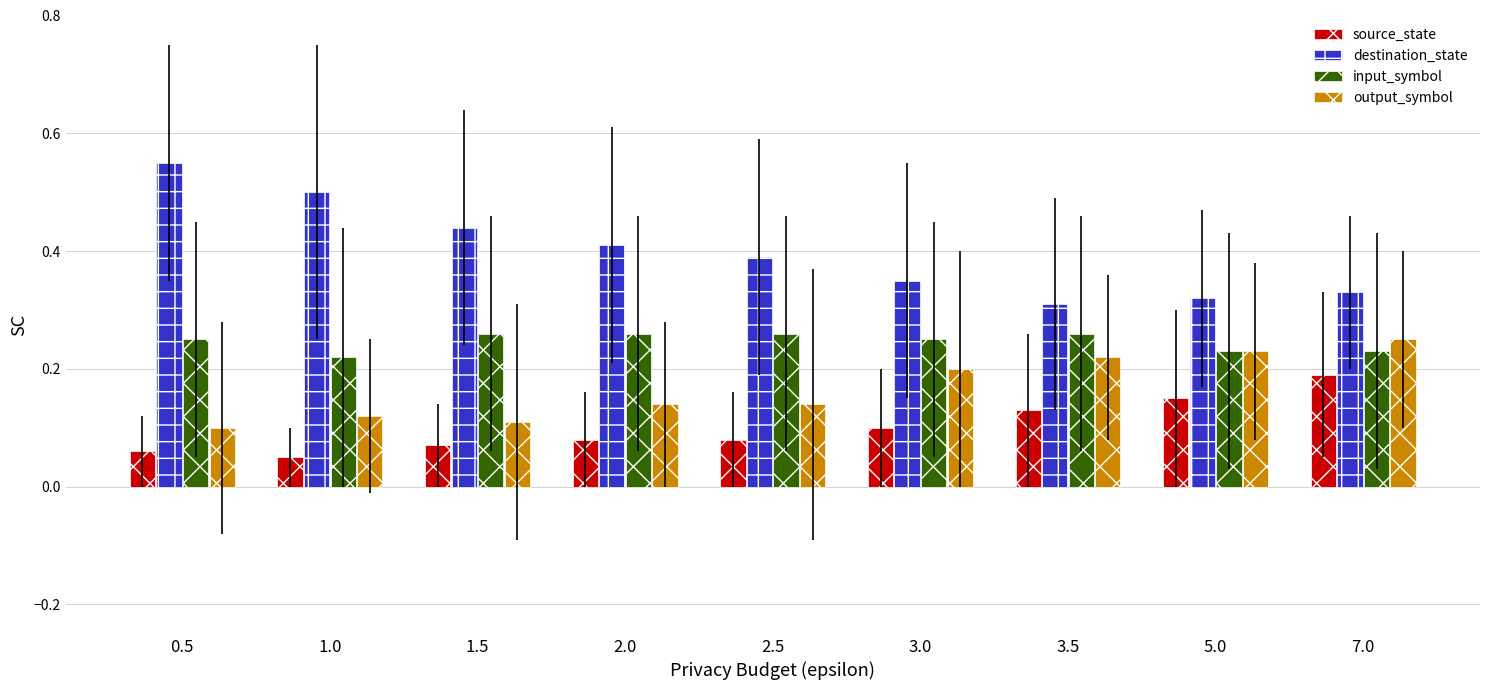

What is the sum of the input_symbol values at 3.0 and 7.0?

0.5